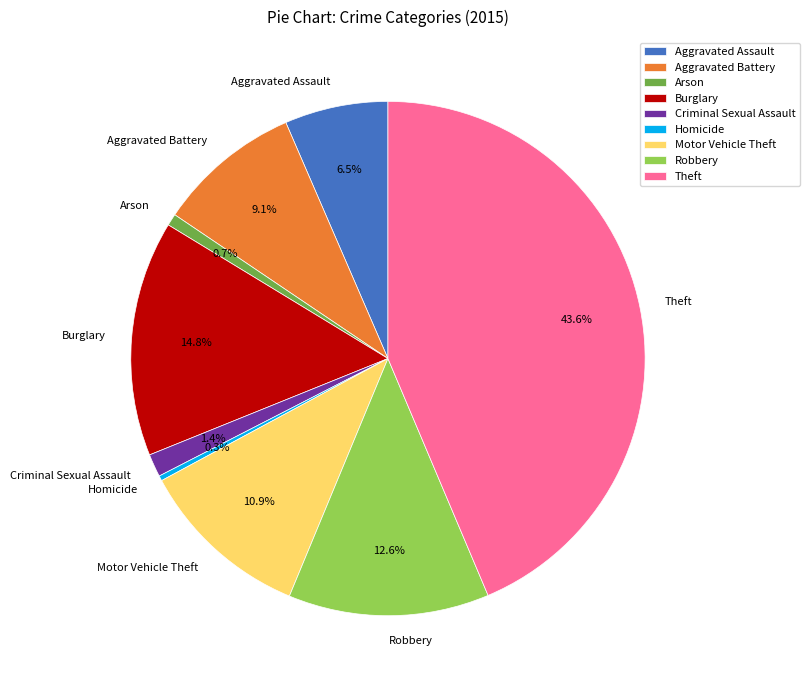

How many slices are in this pie chart?

9